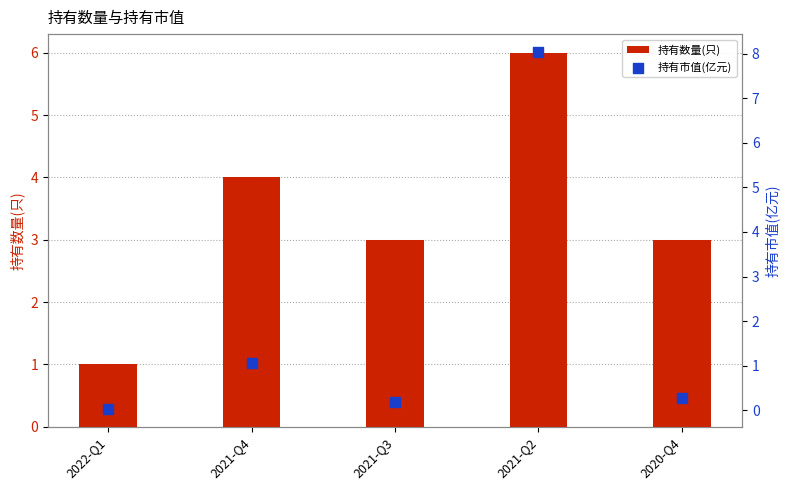

Is the value of 持有市值(亿元) at 2020-Q4 greater than the value of 持有数量(只) at 2021-Q3?

No